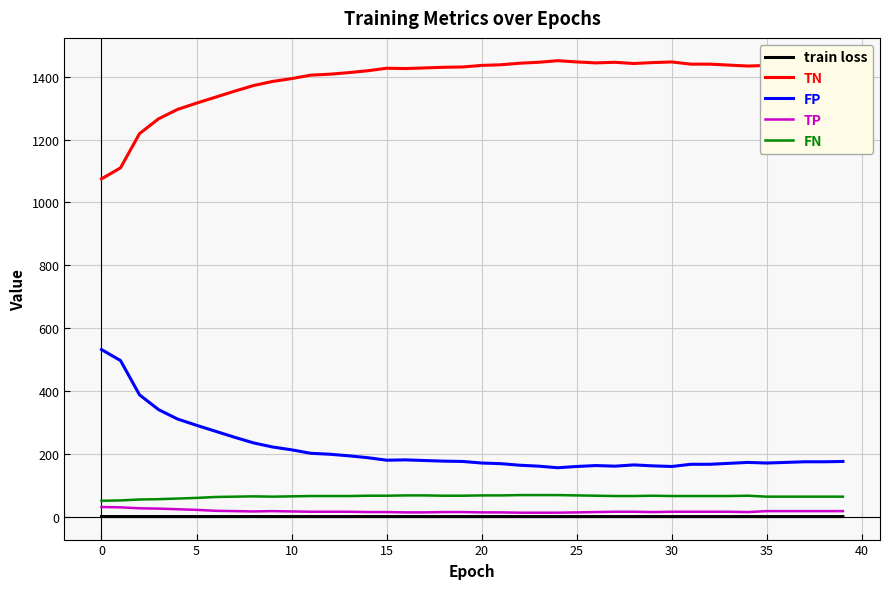

True or false: TN and train loss intersect in this chart.

False